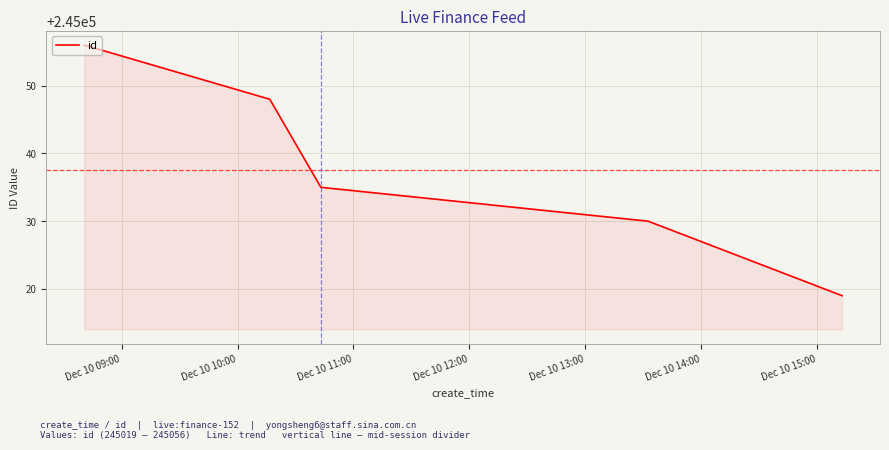

Does the chart display data point markers on the line(s)?

No